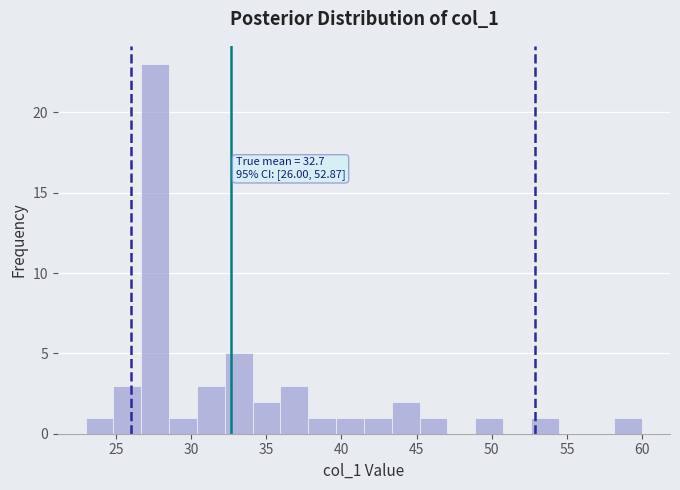

Around what value on the x-axis is the tallest bar? Give the approximate position of its centre, as read against the axis.

27.5